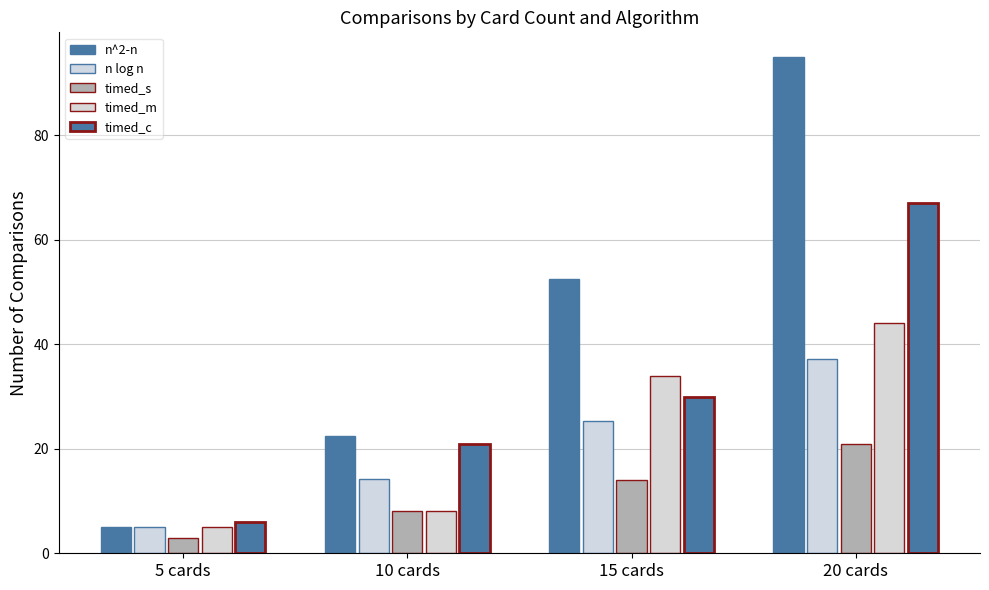

How many data points in n^2-n are above 52?

2